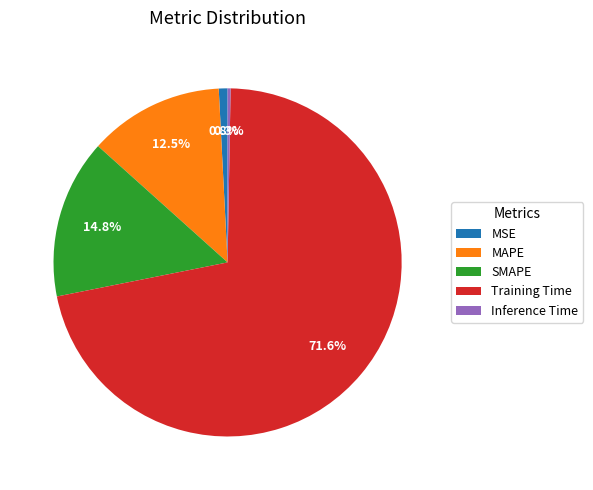

Is Training Time the majority of the pie?

Yes